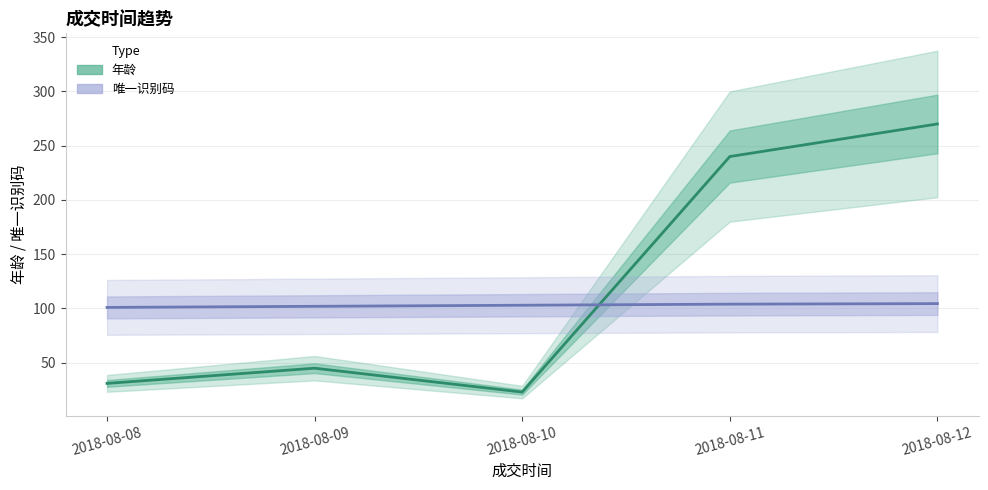

Is the value of 年龄 at 2018-08-08 greater than the value of 唯一识别码 at 2018-08-11?

No